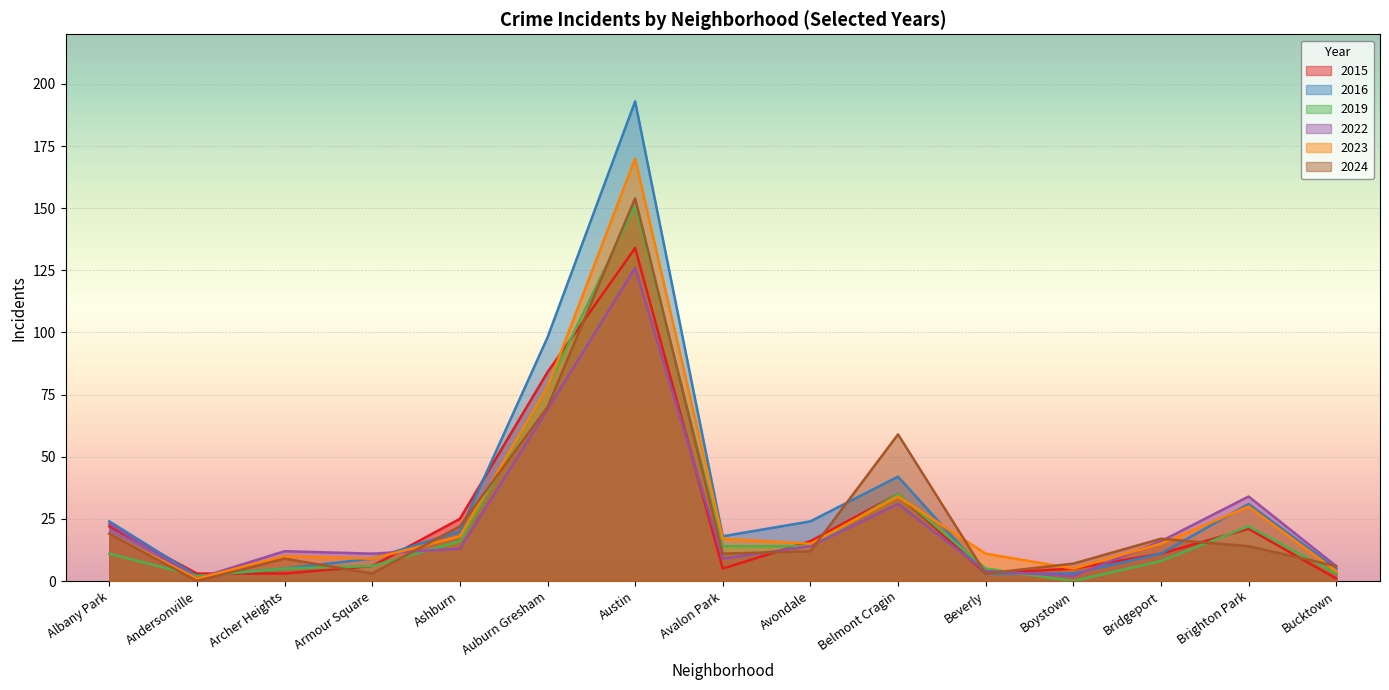

What is the spread (max minus min) of values at Belmont Cragin?

28